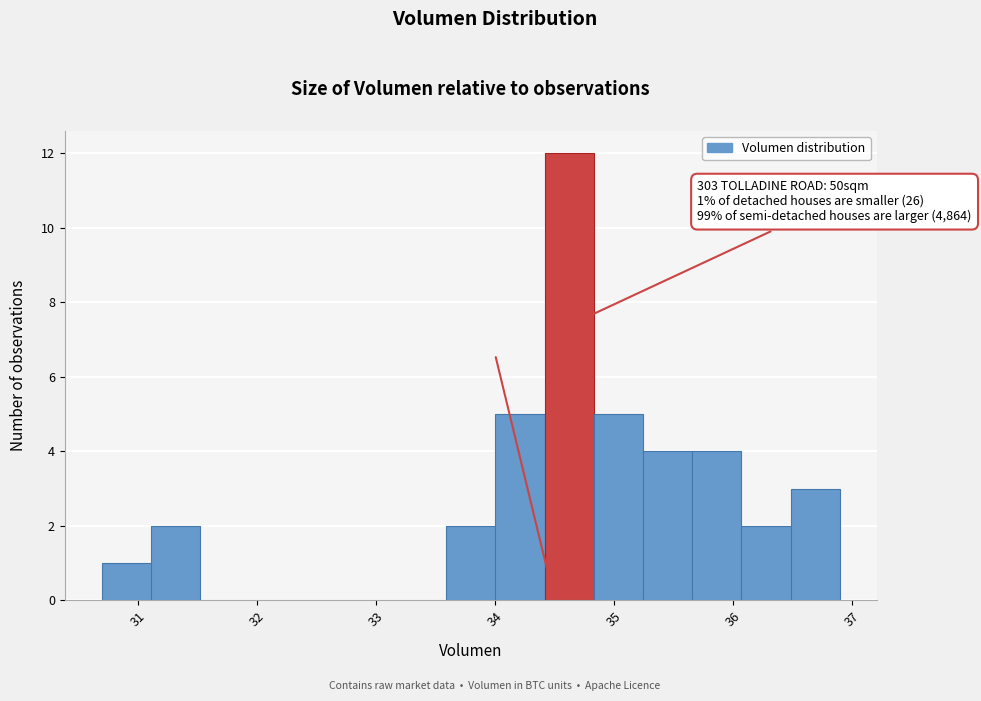

Over which range of the x-axis is the bar tallest?

34.4 to 34.8